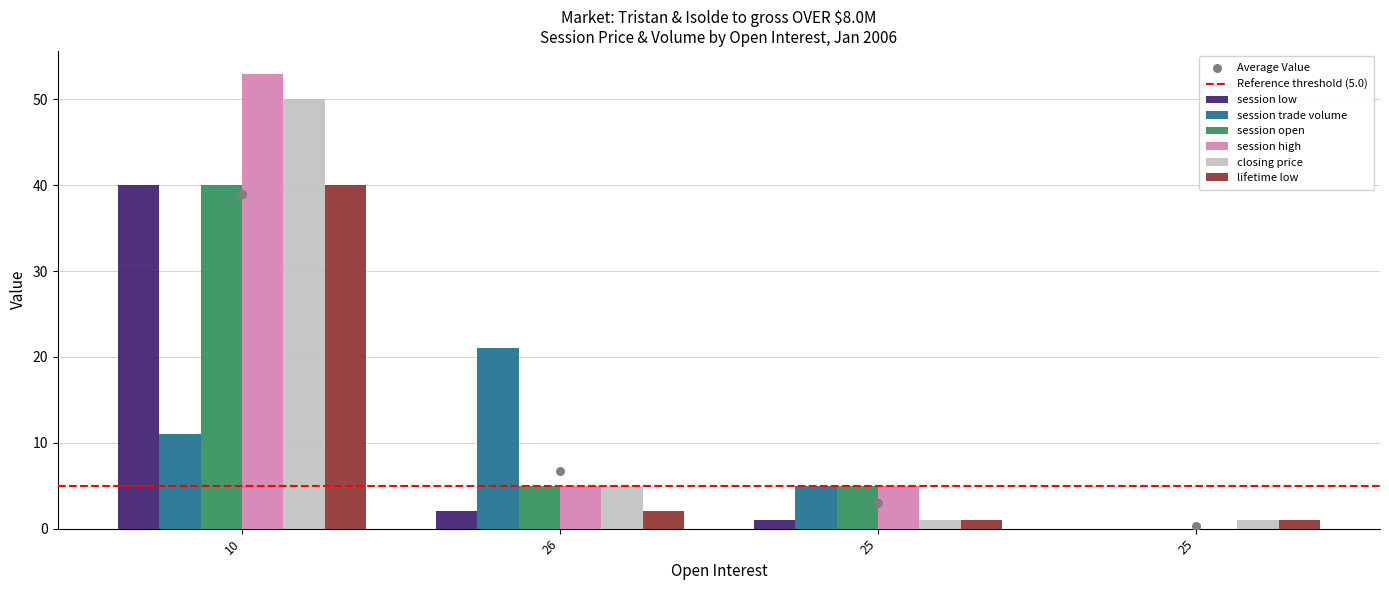

What is the total value across all series at 25?

18